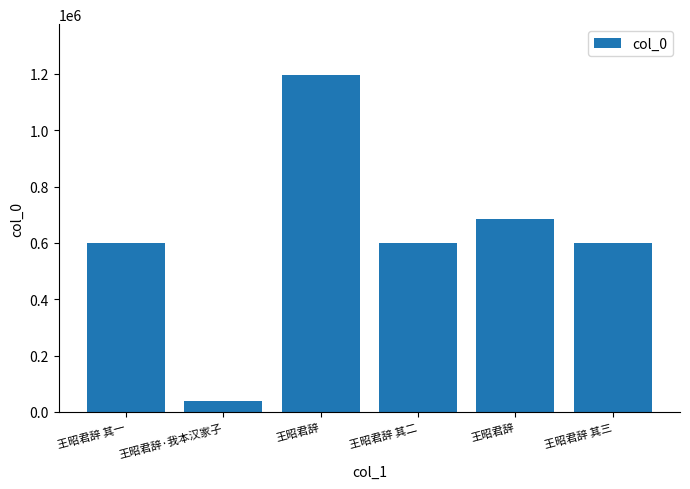

The chart shows a value of 600811 at 王昭君辞 其三. True or false?

True